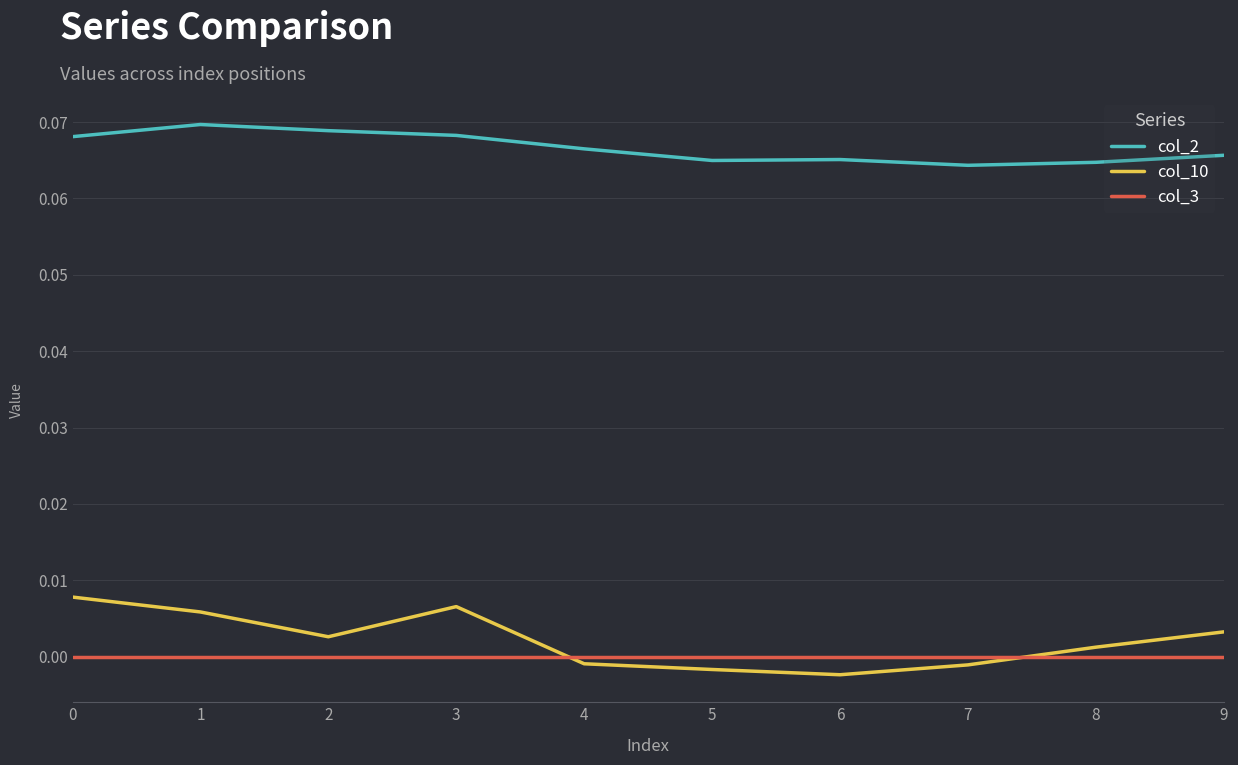

Which series changed the most between 7 and 9?

col_10